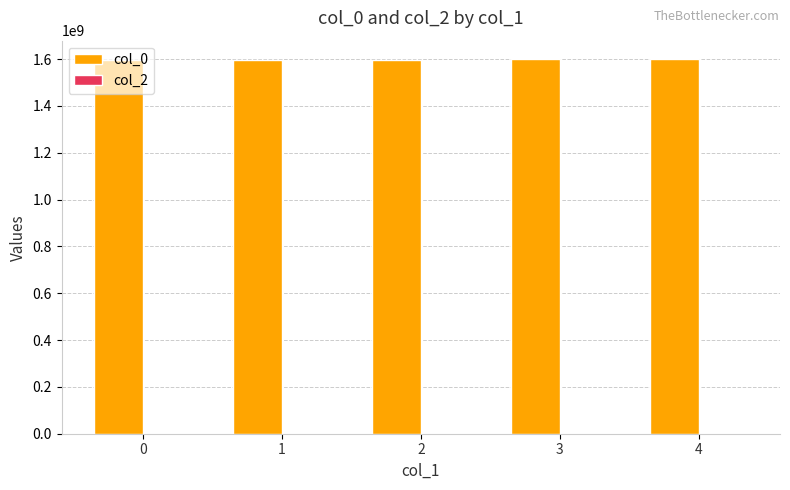

How many series are shown in this chart?

1